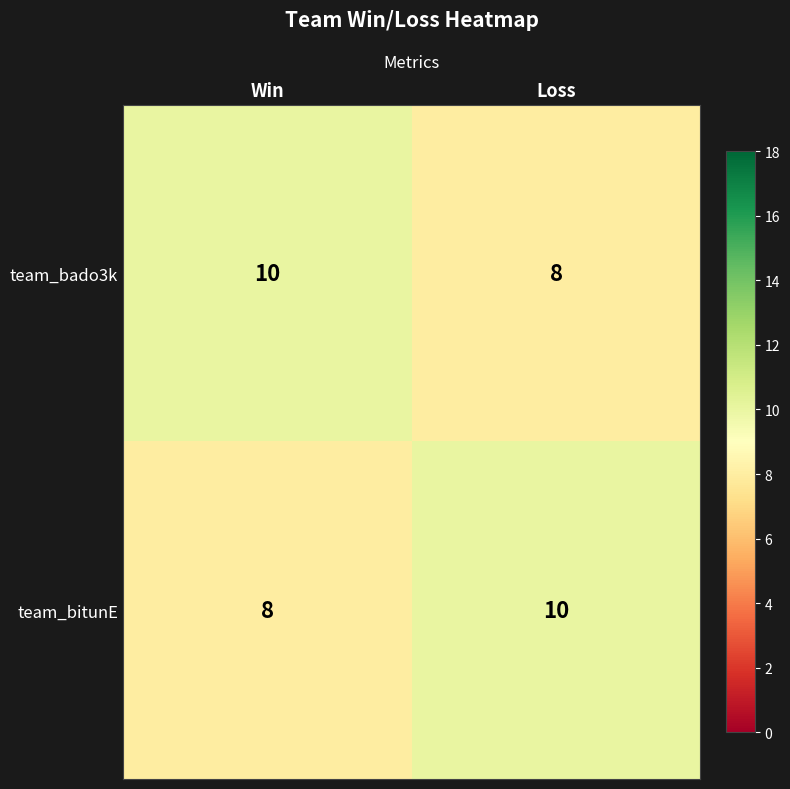

Reading left to right, what are all the values shown in this chart?

team_bado3k: Win=10	Loss=8
team_bitunE: Win=8	Loss=10